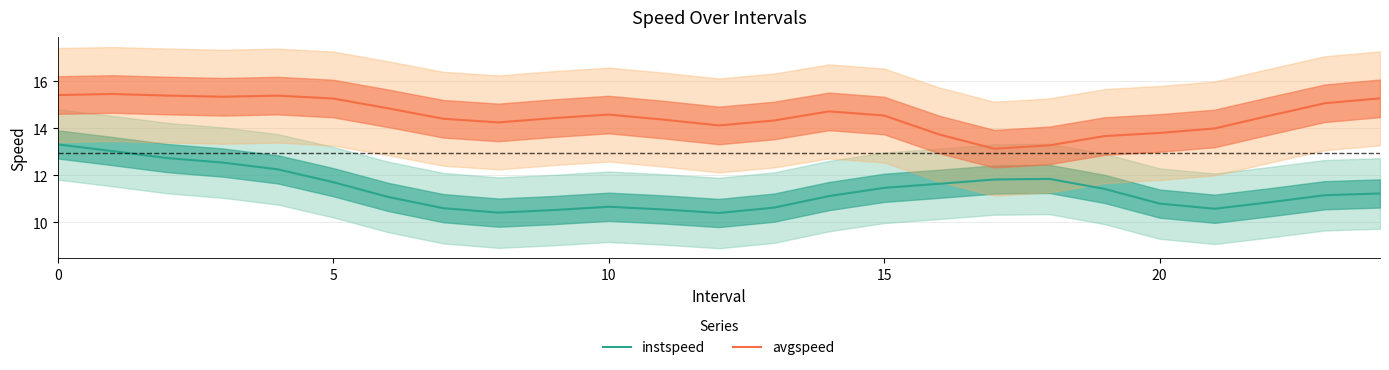

True or false: instspeed has a value of 4.6 at 10.

False